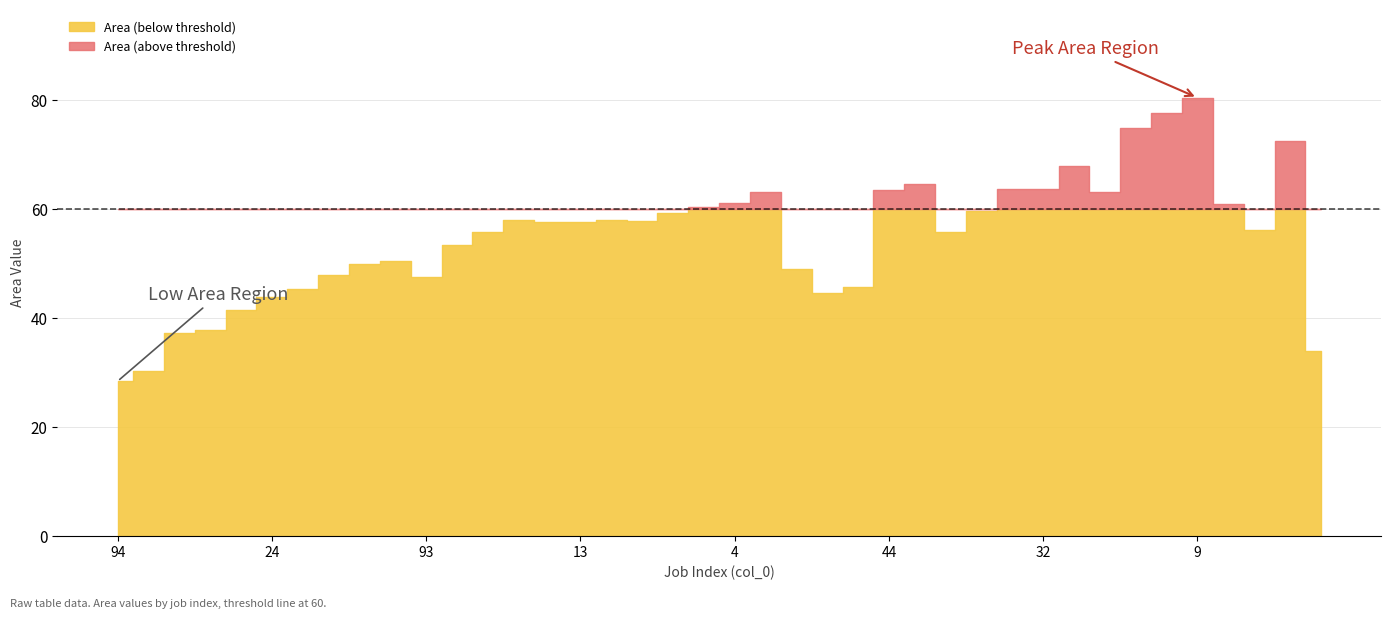

How many lines are shown in the chart?

2